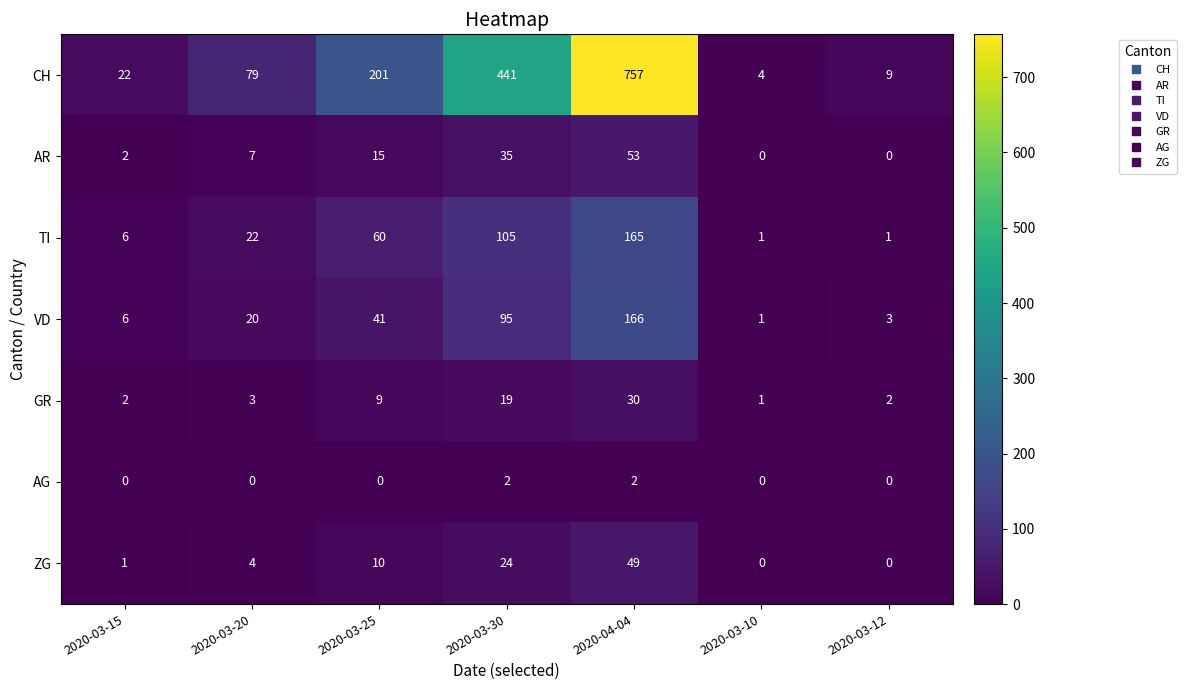

Which category has the highest value across all series?

2020-04-04